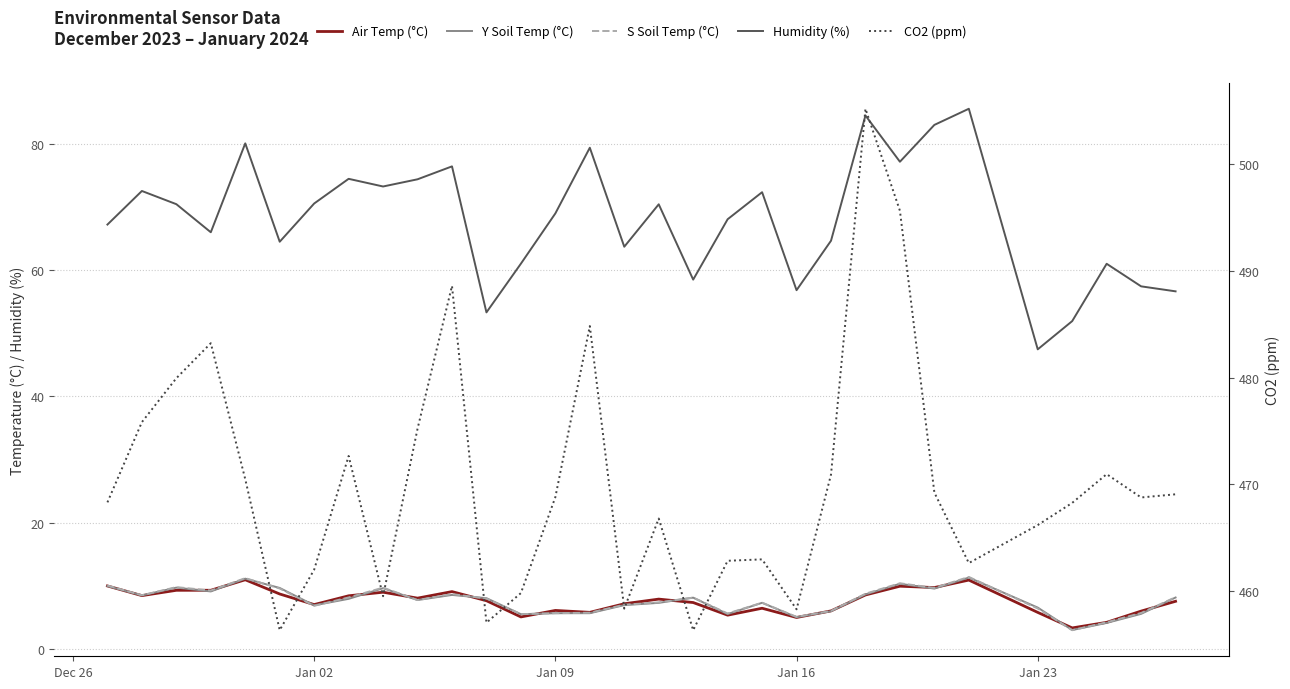

In Y Soil Temp (°C), how many points are lower than both neighbors (excluding endpoints)?

9